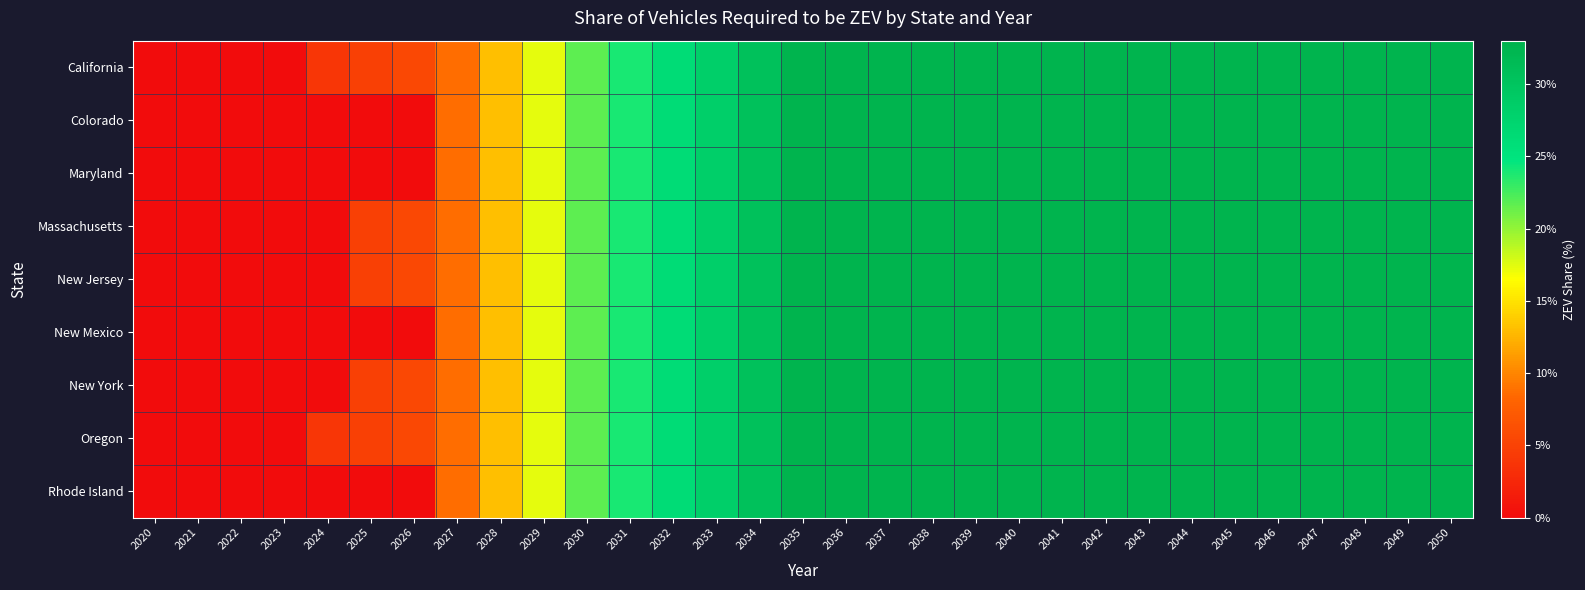

What is the greatest value displayed?

0.3